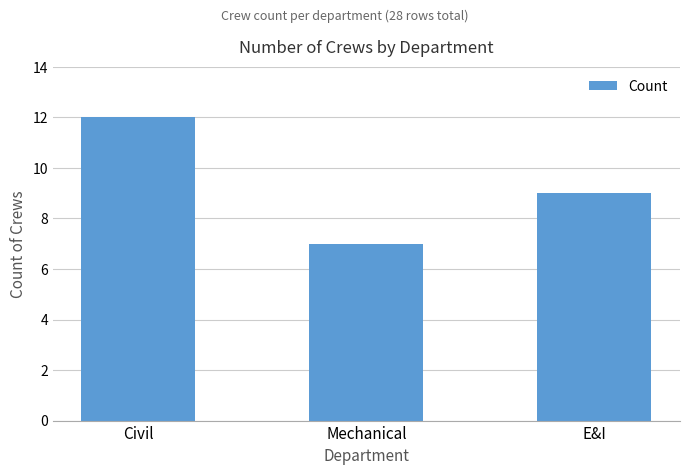

What is the label of the 3rd bar from the left?

E&I